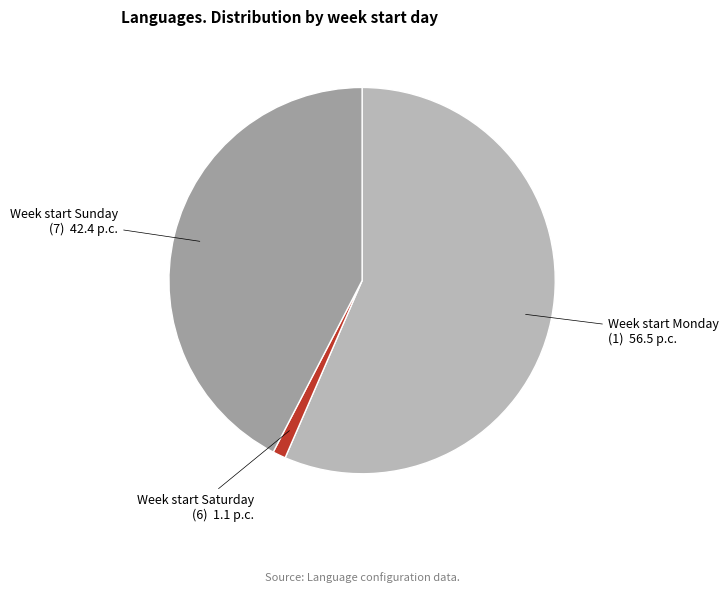

Is there a majority slice in this chart?

Yes